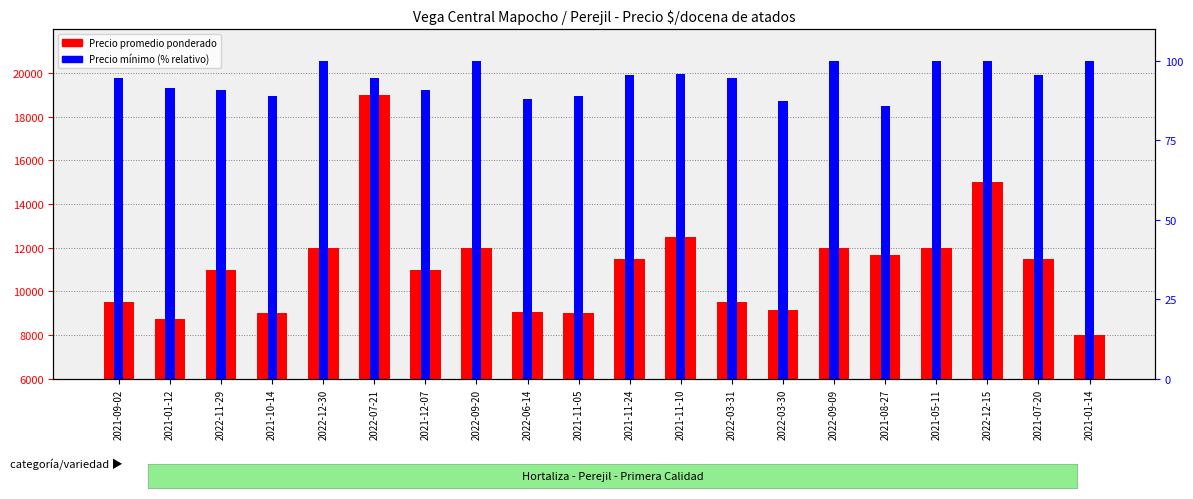

List the series in order of their peak value, highest first.

Precio promedio ponderado, Precio mínimo (% relativo)